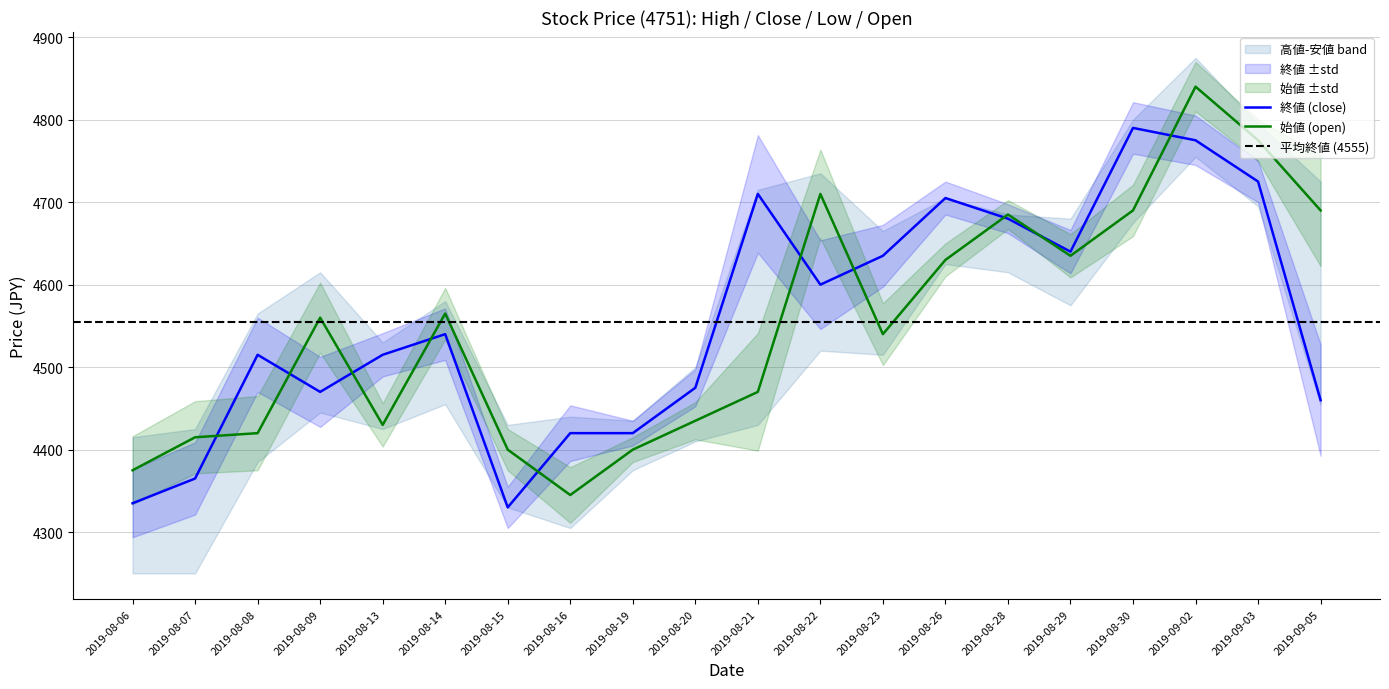

Does the chart display data point markers on the line(s)?

No